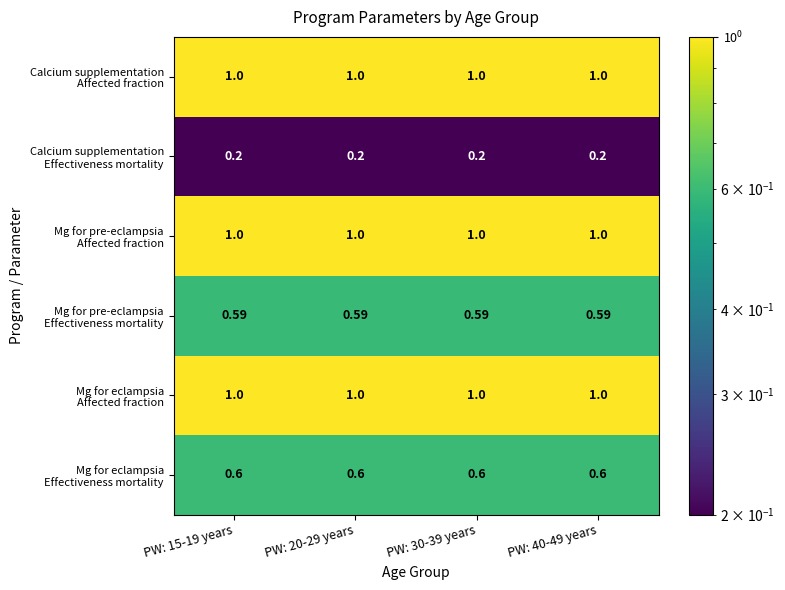

Which series has the largest total across all categories?

Calcium supplementation Affected fraction